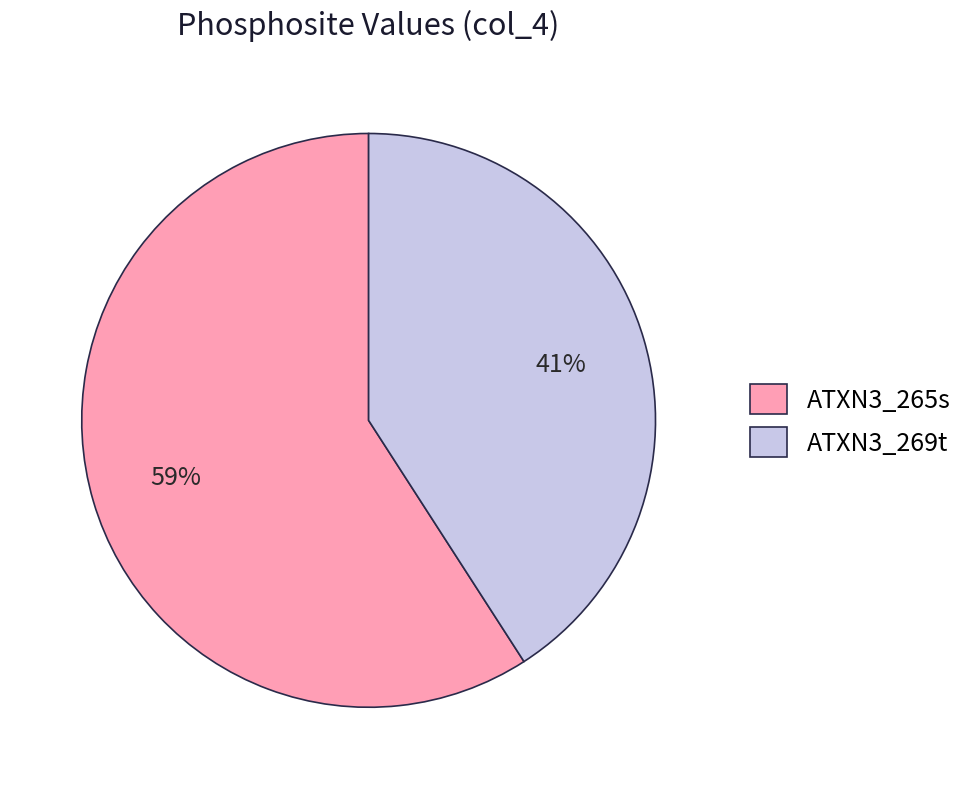

Is ATXN3_265s the majority of the pie?

Yes